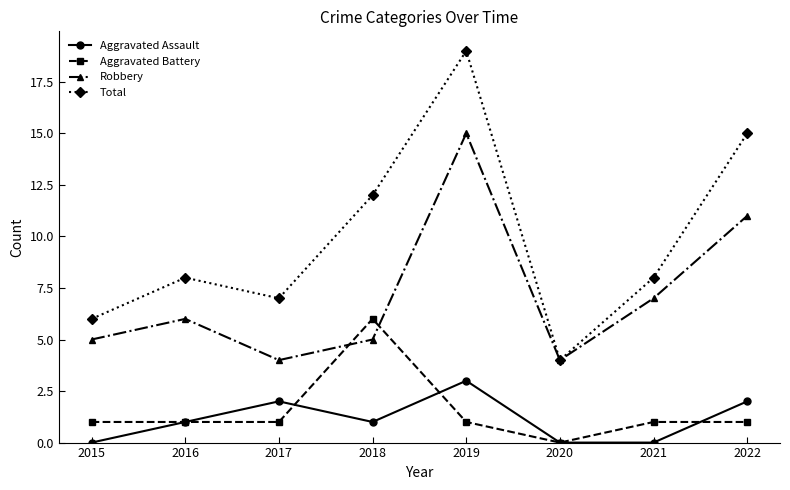

True or false: Robbery and Aggravated Assault intersect in this chart.

False